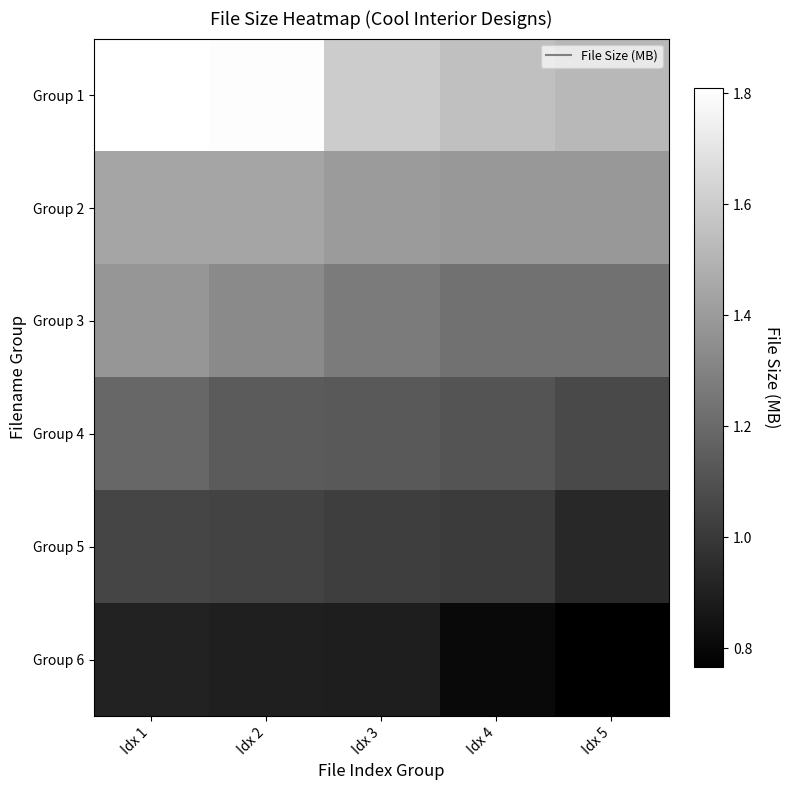

Reading left to right, list all the values displayed in this chart.

Group 1: Idx 1=1.8	Idx 2=1.8	Idx 3=1.6	Idx 4=1.6	Idx 5=1.5
Group 2: Idx 1=1.4	Idx 2=1.4	Idx 3=1.4	Idx 4=1.4	Idx 5=1.4
Group 3: Idx 1=1.4	Idx 2=1.3	Idx 3=1.3	Idx 4=1.2	Idx 5=1.2
Group 4: Idx 1=1.2	Idx 2=1.1	Idx 3=1.1	Idx 4=1.1	Idx 5=1.1
Group 5: Idx 1=1.1	Idx 2=1.0	Idx 3=1.0	Idx 4=1.0	Idx 5=0.9
Group 6: Idx 1=0.9	Idx 2=0.9	Idx 3=0.9	Idx 4=0.8	Idx 5=0.8